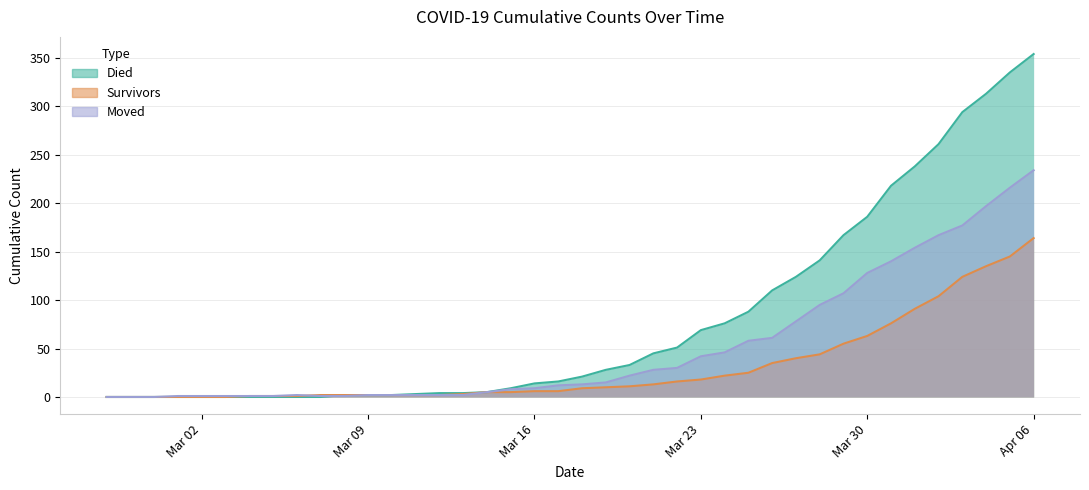

True or false: survivors has a value of 6 at 2020-03-17.

True